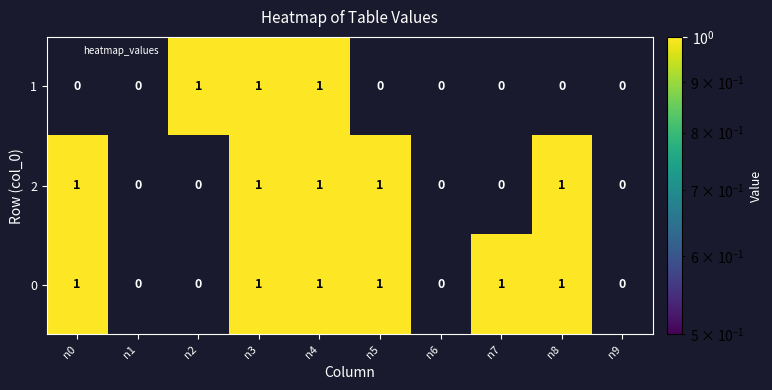

Rank the series by their average value, from lowest to highest.

1, 2, 0